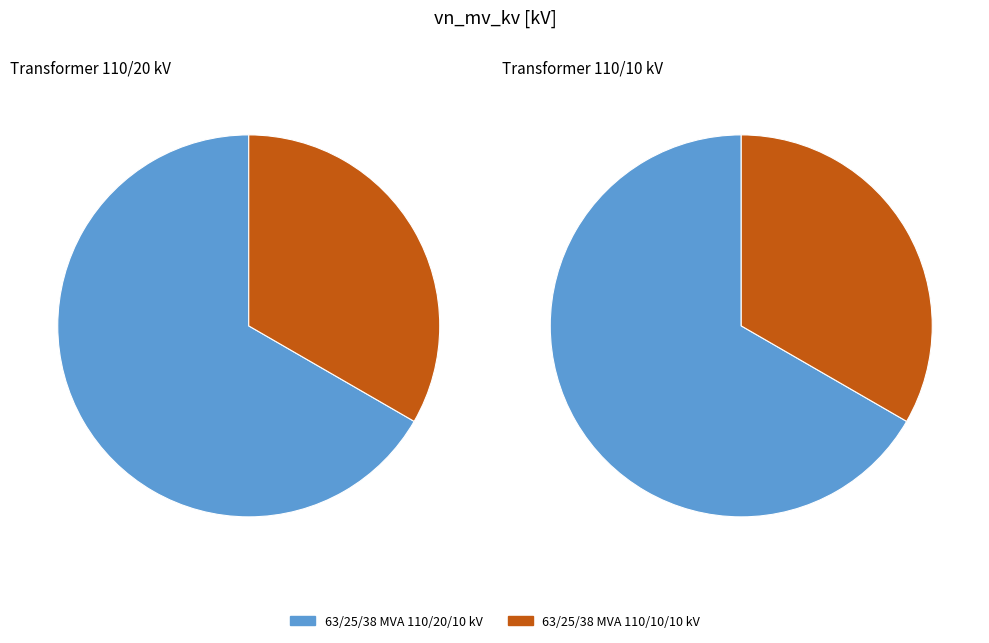

To the nearest percent, what percentage of the pie is 63/25/38 MVA 110/20/10 kV?

67%